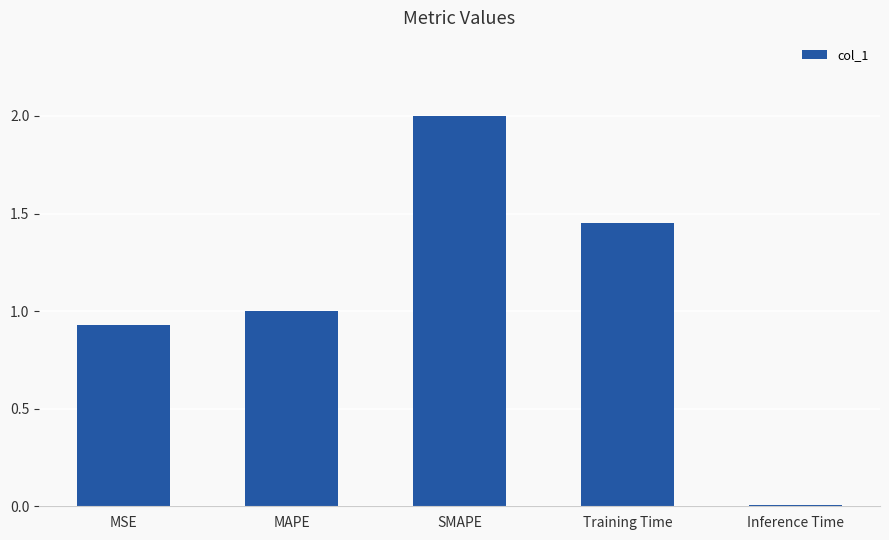

List the labels in order of value, largest first.

SMAPE, Training Time, MAPE, MSE, Inference Time